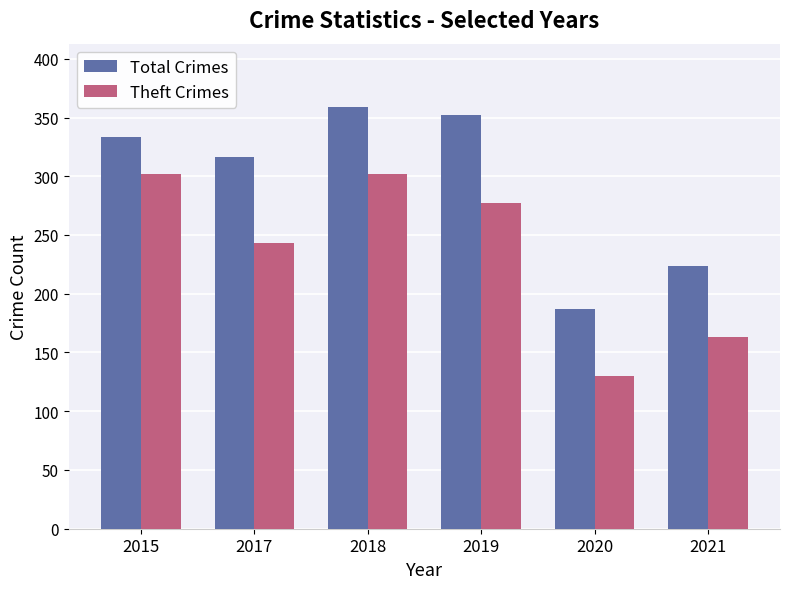

Which series changed the most between 2017 and 2018?

Theft Crimes